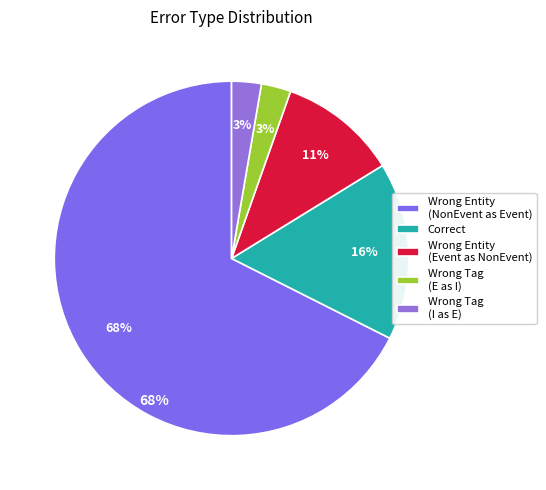

How many slices are in this pie chart?

5